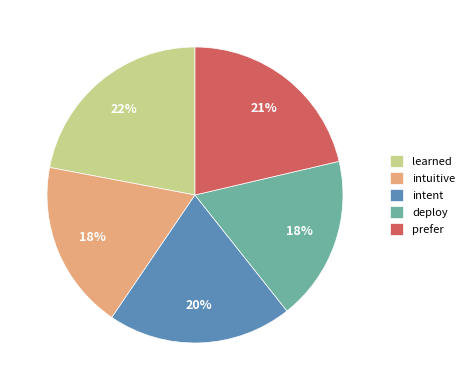

Which has a higher value, deploy or learned?

learned